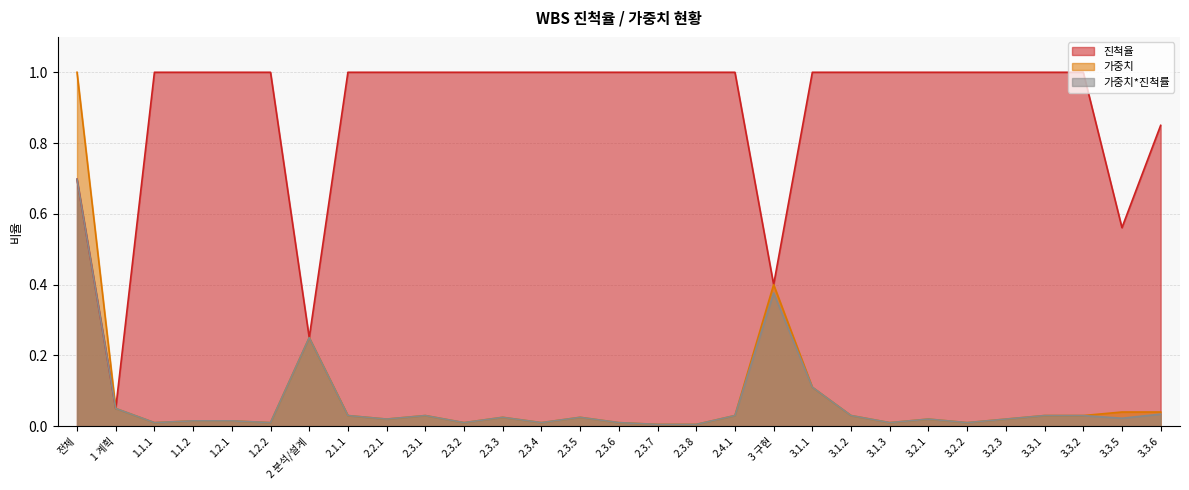

Which series has the largest total across all categories?

진척율